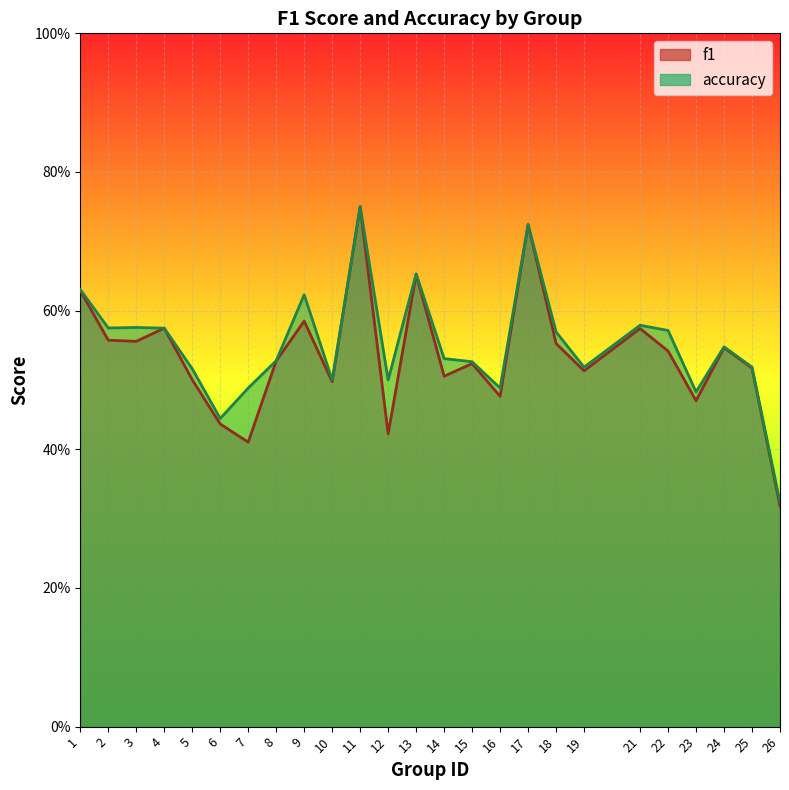

Reading left to right, transcribe all the data shown in this chart.

f1: 0.6	0.6	0.6	0.6	0.5	0.4	0.4	0.5	0.6	0.5	0.8	0.4	0.7	0.5	0.5	0.5	0.7	0.6	0.5	0.6	0.5	0.5	0.5	0.5	0.3
accuracy: 0.6	0.6	0.6	0.6	0.5	0.4	0.5	0.5	0.6	0.5	0.8	0.5	0.7	0.5	0.5	0.5	0.7	0.6	0.5	0.6	0.6	0.5	0.5	0.5	0.3